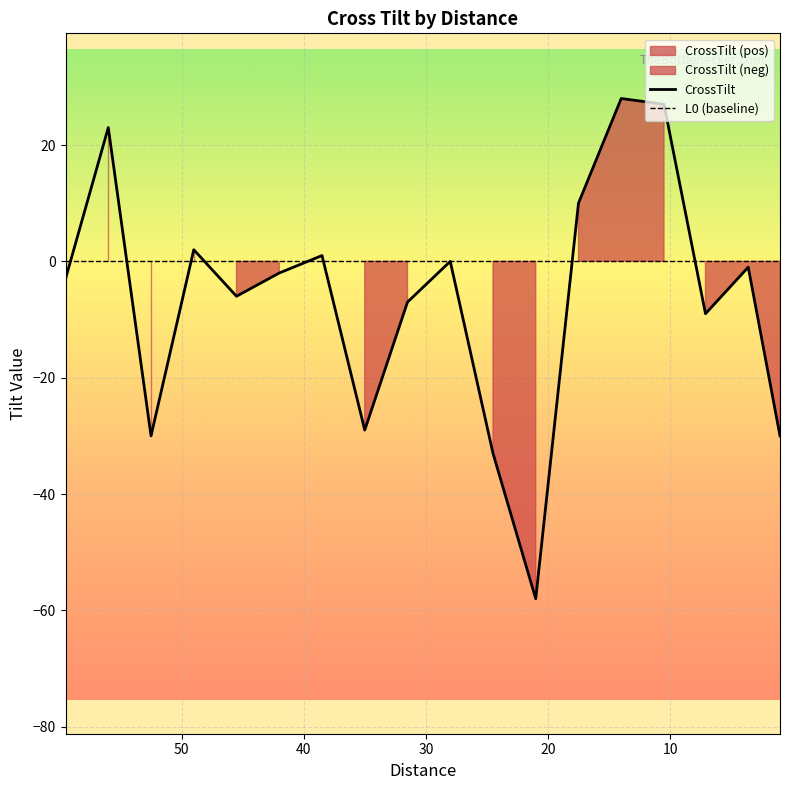

List the series in order of their peak value, lowest first.

L0 (baseline), CrossTilt